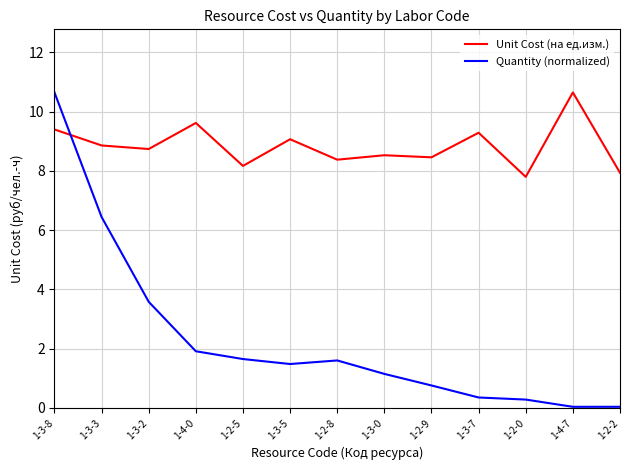

What is the greatest value displayed?

10.7